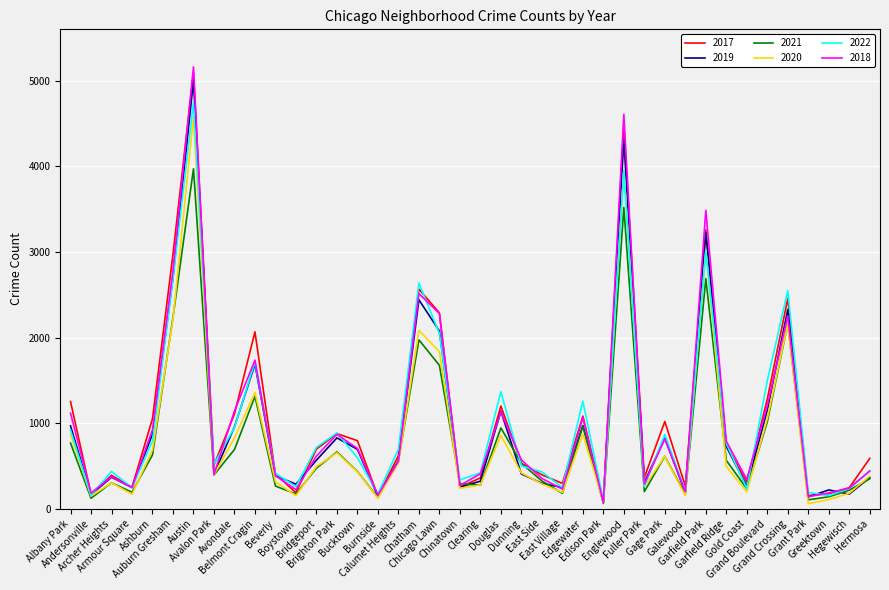

After their last crossing, which series has the higher values: 2020 or 2022?

2022